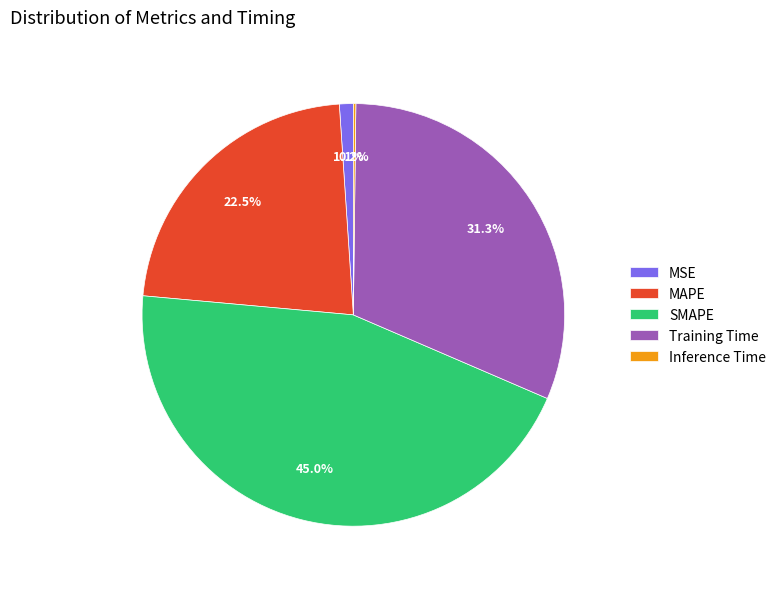

Do Training Time and MAPE together represent more than half of the pie?

Yes